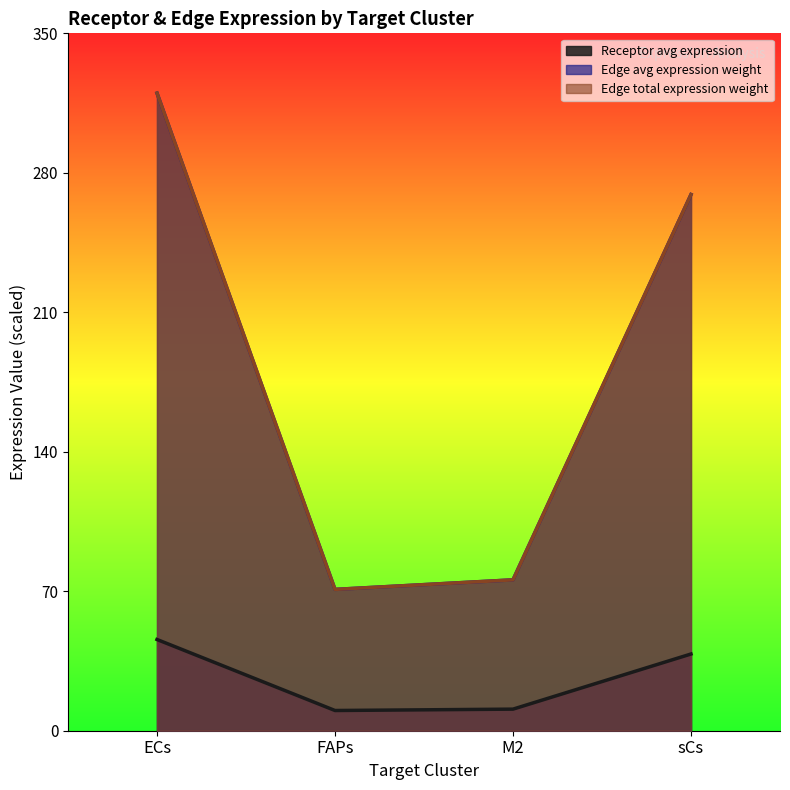

True or false: Receptor total expression value and Receptor derived specificity of average expression value cross at least once.

False